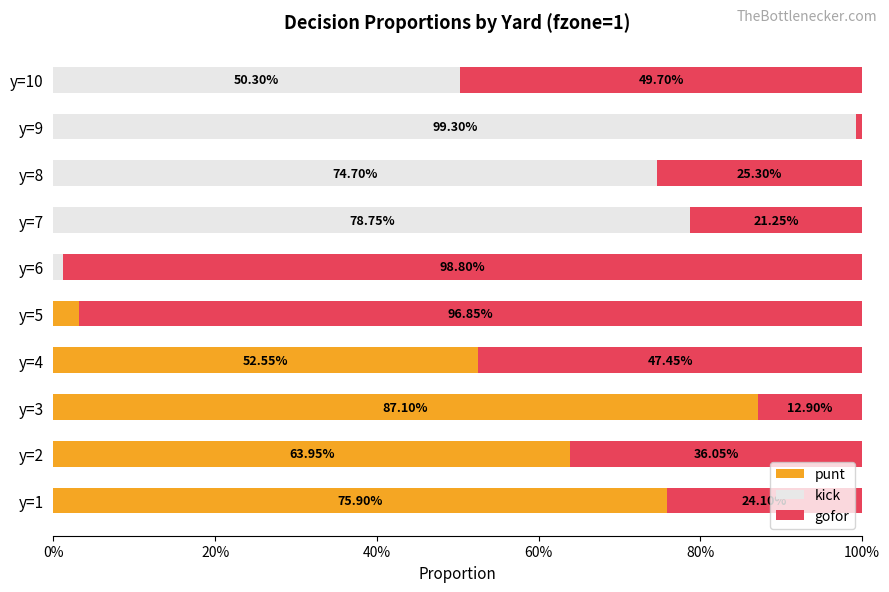

What are all the series names shown in the legend?

punt, kick, gofor